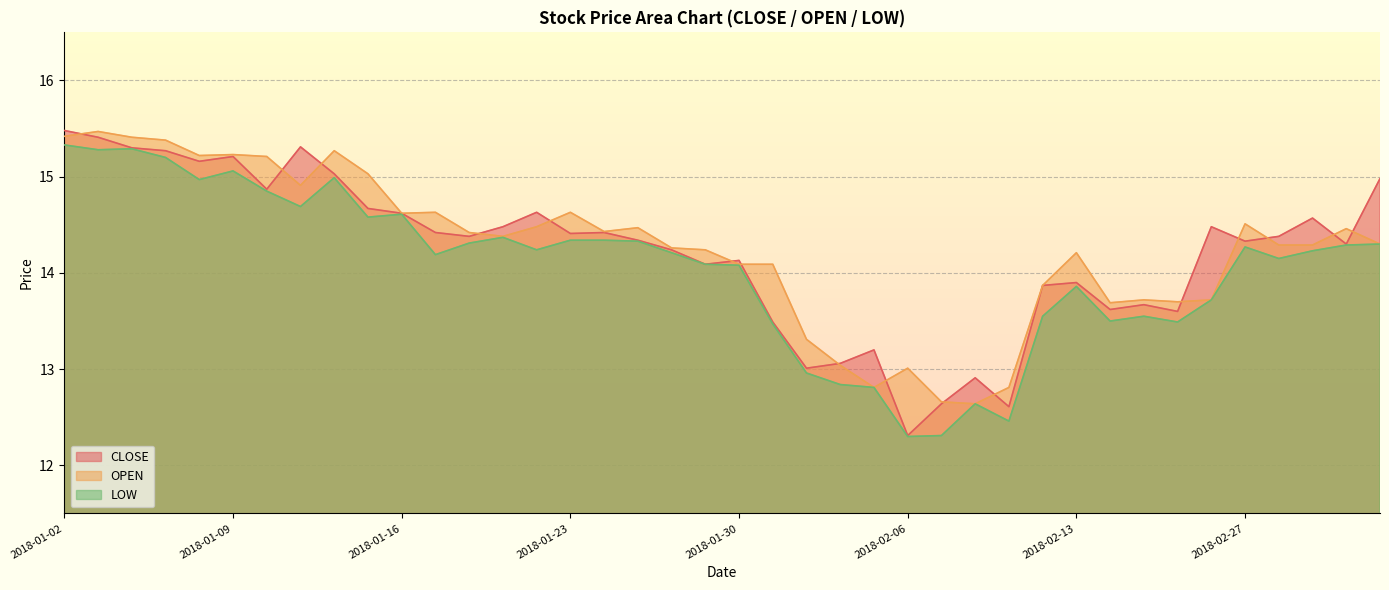

The CLOSE series shows 20.3 at 2018-02-06. True or false?

False